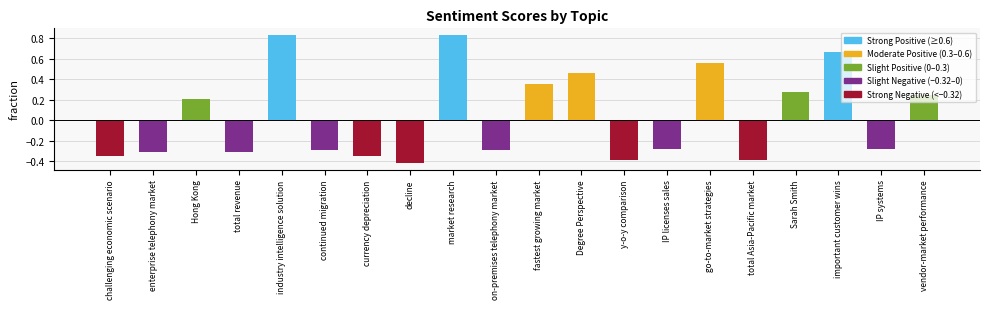

Is it true that the value at IP systems is -0.1?

False